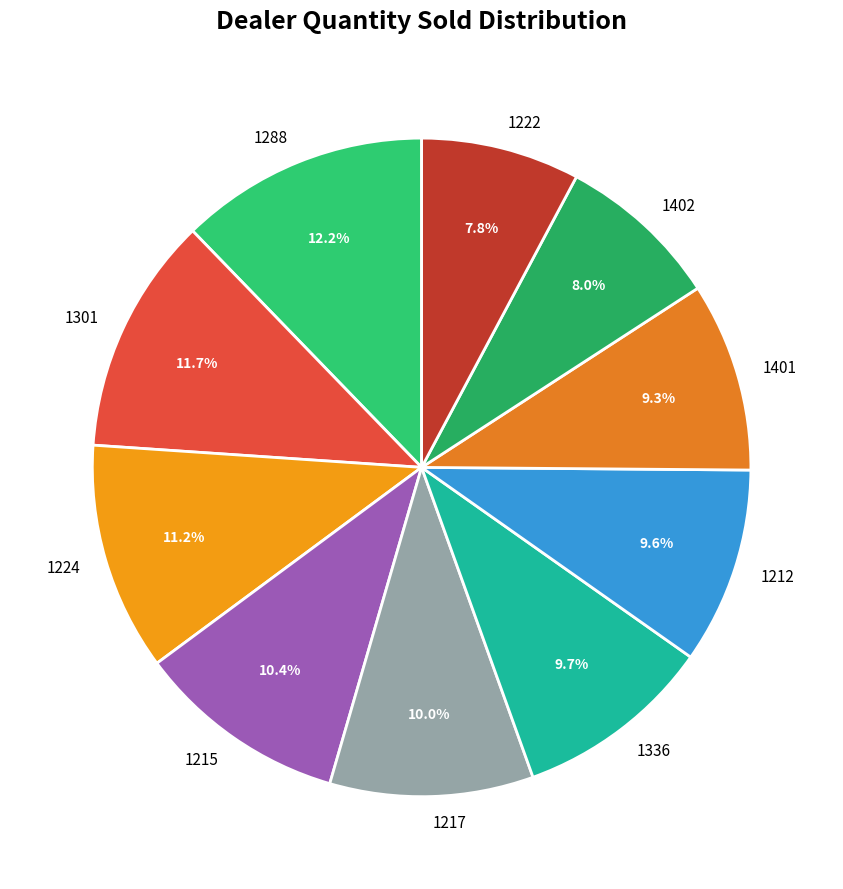

How many slices are in this pie chart?

10